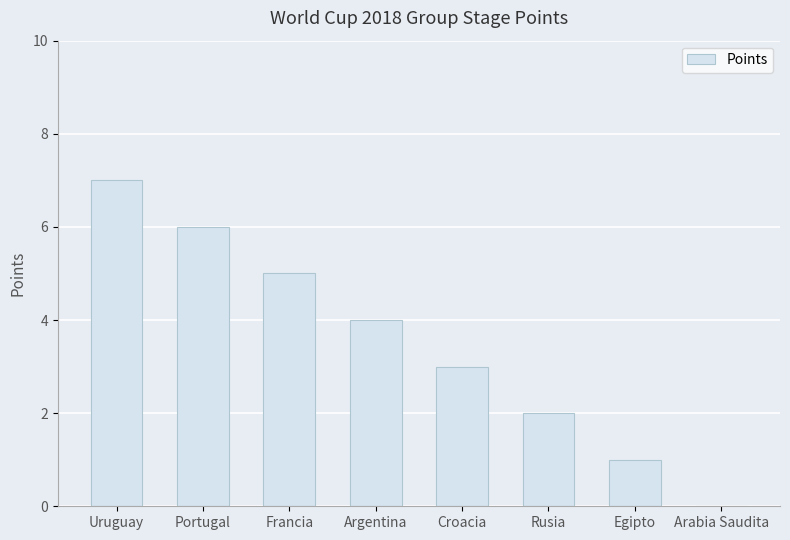

True or false: the data shows 2 at Egipto.

False